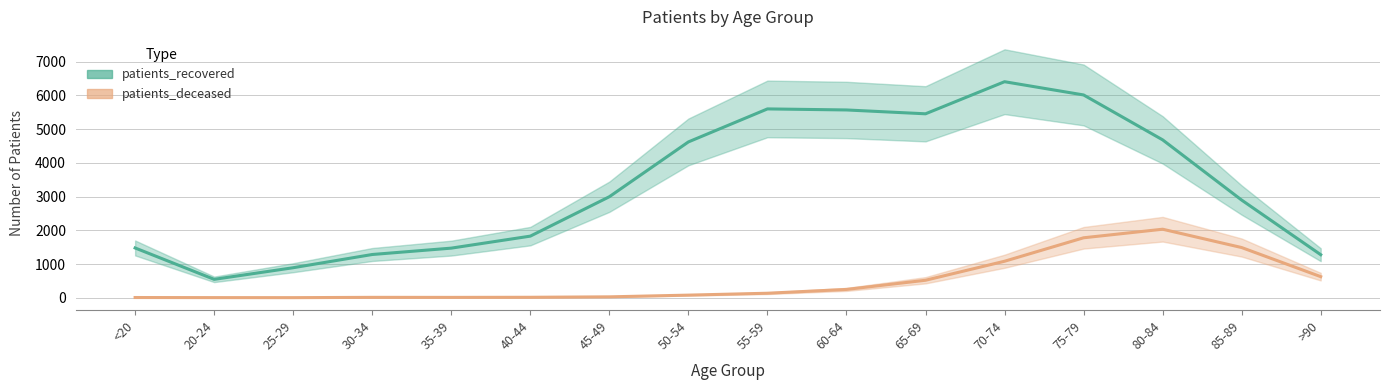

True or false: patients_deceased has more than 1 points higher than both neighbors.

True